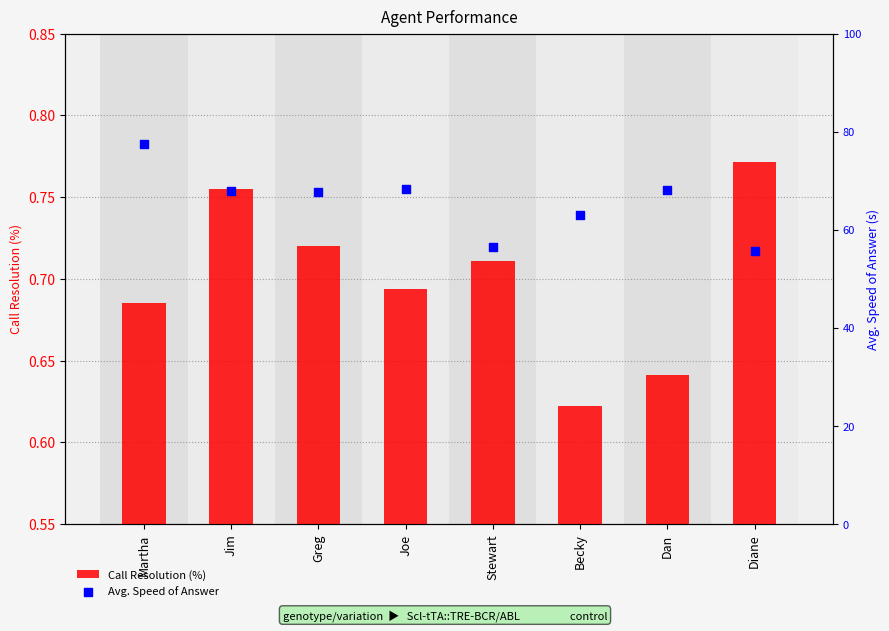

Which series reaches the maximum Y coordinate?

Avg. Speed of Answer